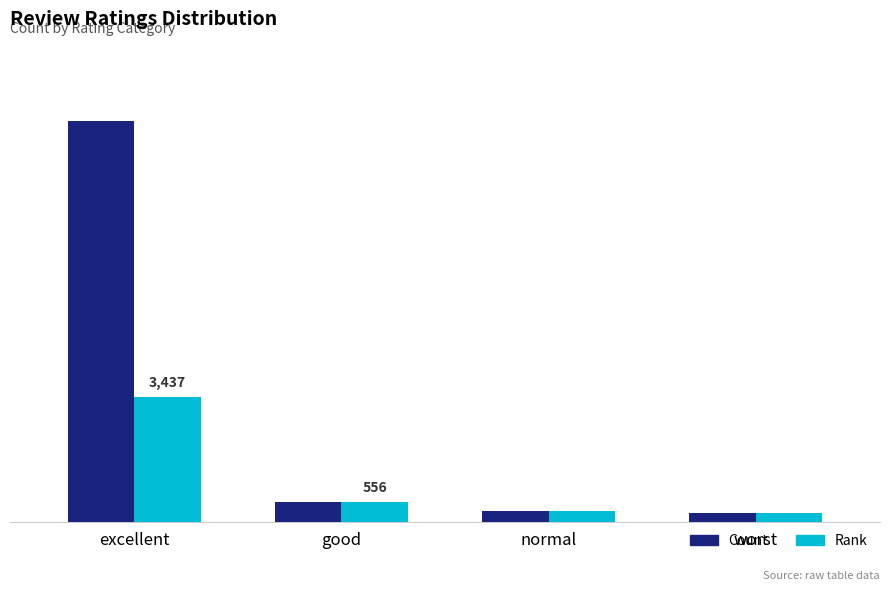

What is the label of the 3rd bar from the right?

good